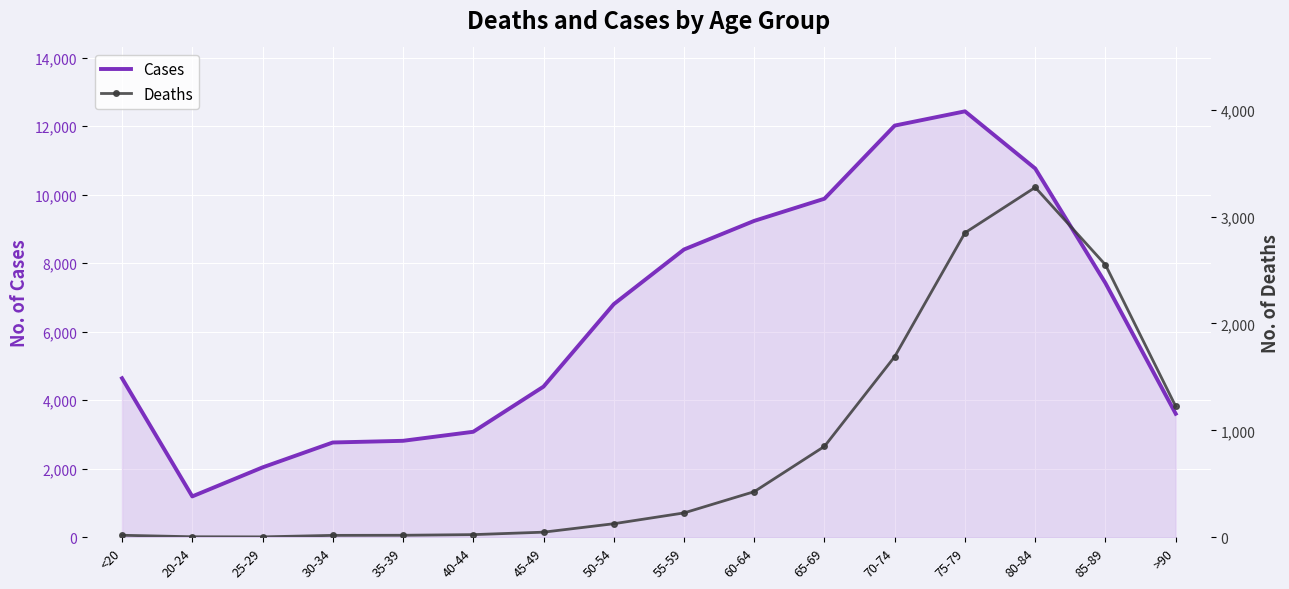

How many data points does each series have?

16